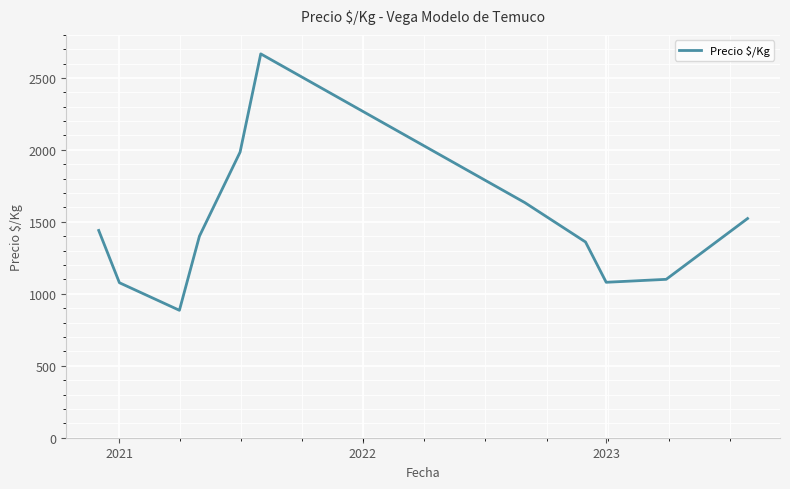

What is the minimum value shown in the chart?

885.4